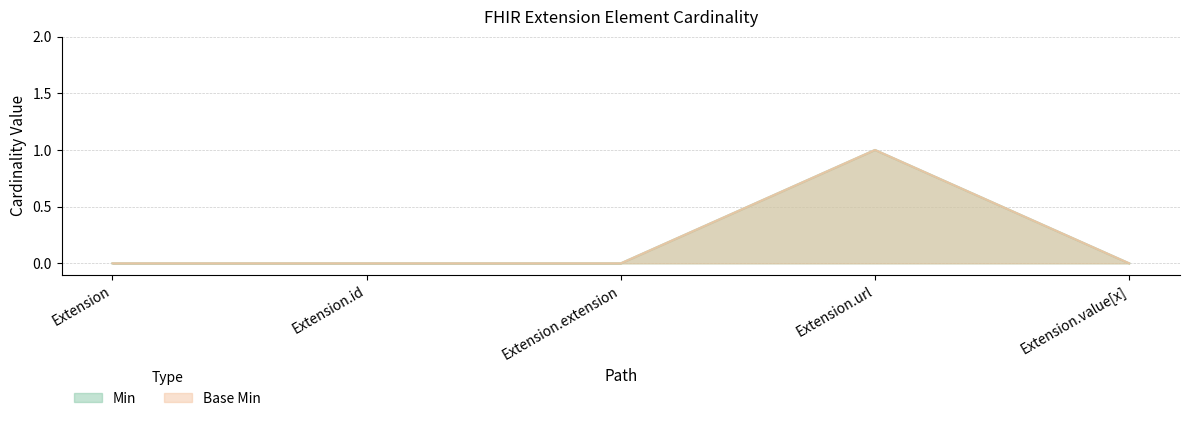

At which label is Min closest to 0?

Extension